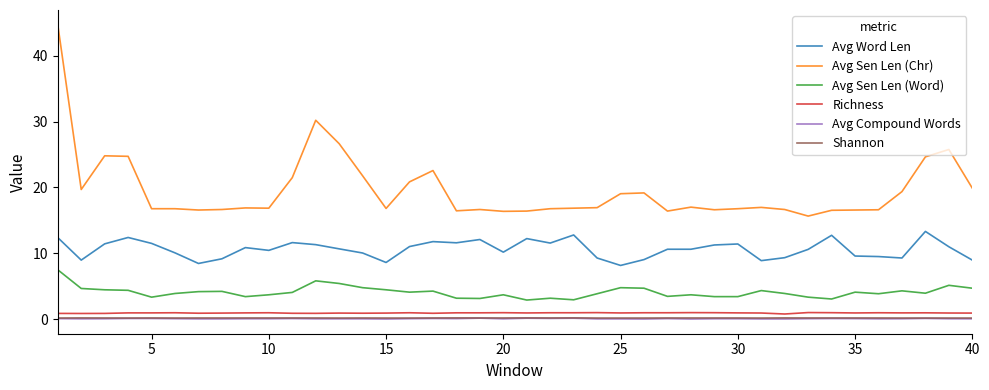

Which series has the largest total across all categories?

Avg Sen Len (Chr)